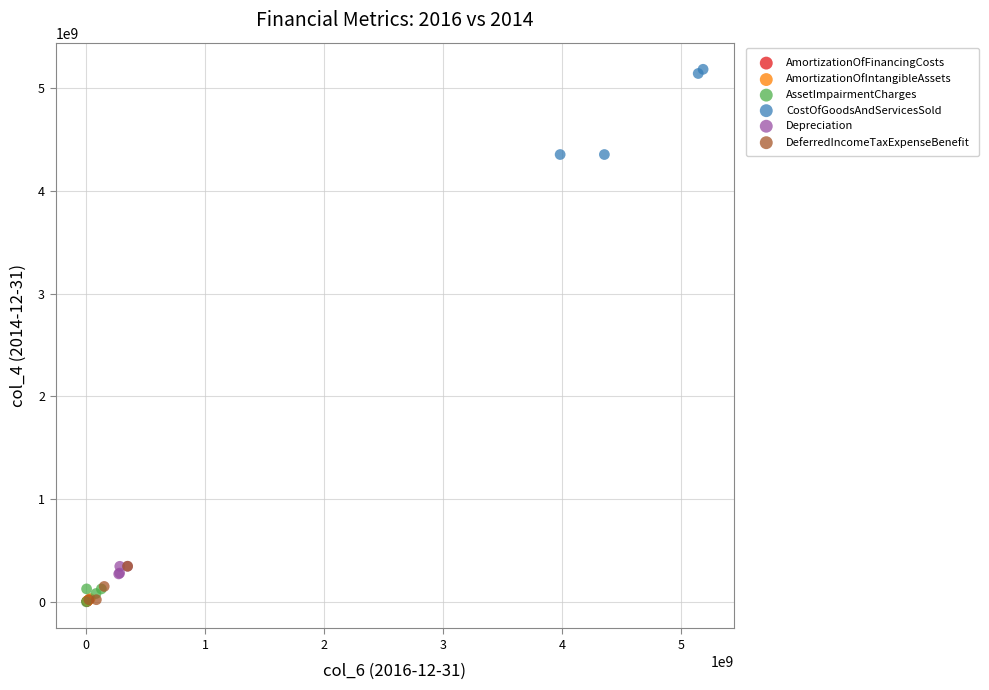

Which series reaches the maximum Y coordinate?

CostOfGoodsAndServicesSold